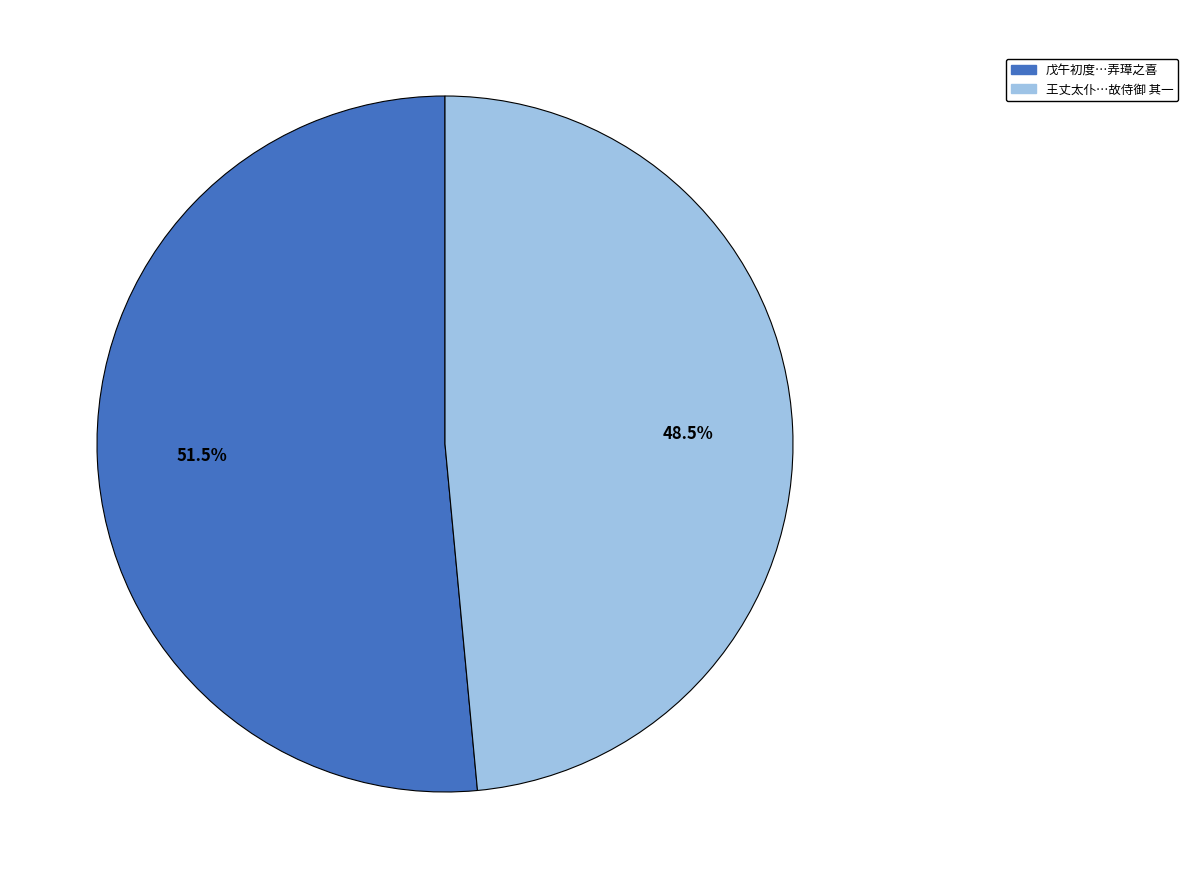

Rank the categories by value from lowest to highest.

王丈太仆…故侍御 其一, 戊午初度…弄璋之喜